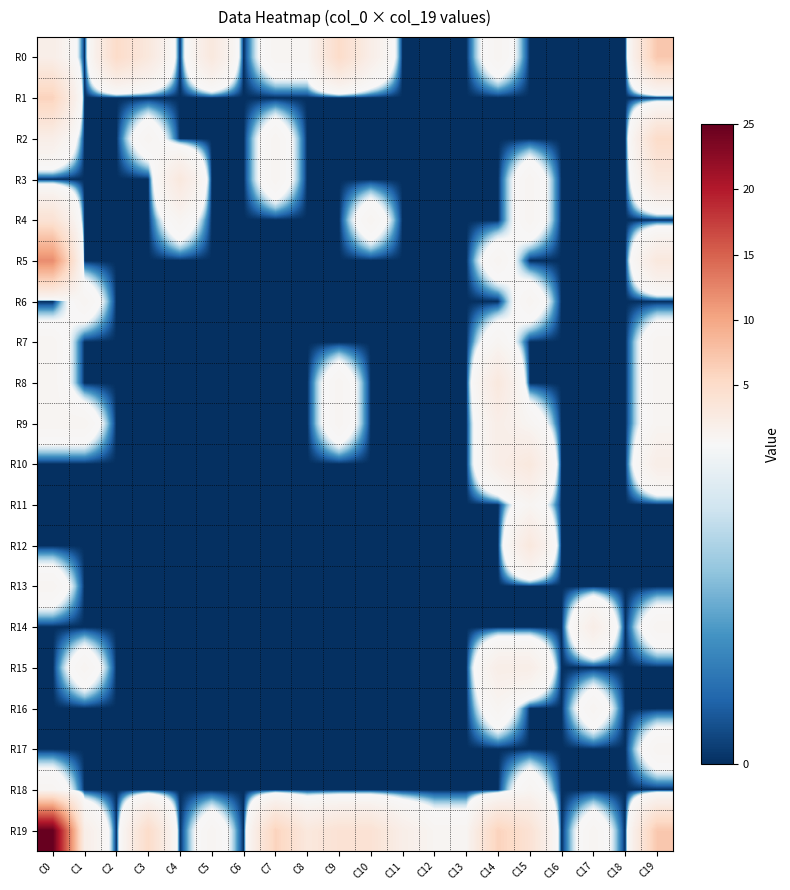

Reading right to left, what are all the values shown in this chart?

R0: C19=7	C18=0	C17=0	C16=0	C15=0	C14=1	C13=0	C12=0	C11=0	C10=2	C9=5	C8=1	C7=1	C6=0	C5=3	C4=0	C3=3	C2=5	C1=0	C0=2
R1: C19=0	C18=0	C17=0	C16=0	C15=0	C14=0	C13=0	C12=0	C11=0	C10=0	C9=0	C8=0	C7=0	C6=0	C5=0	C4=0	C3=0	C2=0	C1=0	C0=6
R2: C19=5	C18=0	C17=0	C16=0	C15=0	C14=0	C13=0	C12=0	C11=0	C10=0	C9=0	C8=0	C7=1	C6=0	C5=0	C4=0	C3=1	C2=0	C1=0	C0=2
R3: C19=3	C18=0	C17=0	C16=0	C15=1	C14=0	C13=0	C12=0	C11=0	C10=0	C9=0	C8=0	C7=1	C6=0	C5=0	C4=3	C3=0	C2=0	C1=0	C0=0
R4: C19=0	C18=0	C17=0	C16=0	C15=1	C14=0	C13=0	C12=0	C11=0	C10=1	C9=0	C8=0	C7=0	C6=0	C5=0	C4=1	C3=0	C2=0	C1=0	C0=4
R5: C19=3	C18=0	C17=0	C16=0	C15=0	C14=1	C13=0	C12=0	C11=0	C10=0	C9=0	C8=0	C7=0	C6=0	C5=0	C4=0	C3=0	C2=0	C1=0	C0=12
R6: C19=0	C18=0	C17=0	C16=0	C15=1	C14=0	C13=0	C12=0	C11=0	C10=0	C9=0	C8=0	C7=0	C6=0	C5=0	C4=0	C3=0	C2=0	C1=1	C0=0
R7: C19=1	C18=0	C17=0	C16=0	C15=0	C14=1	C13=0	C12=0	C11=0	C10=0	C9=0	C8=0	C7=0	C6=0	C5=0	C4=0	C3=0	C2=0	C1=0	C0=1
R8: C19=1	C18=0	C17=0	C16=0	C15=0	C14=3	C13=0	C12=0	C11=0	C10=0	C9=1	C8=0	C7=0	C6=0	C5=0	C4=0	C3=0	C2=0	C1=0	C0=1
R9: C19=1	C18=0	C17=0	C16=0	C15=1	C14=2	C13=0	C12=0	C11=0	C10=0	C9=1	C8=0	C7=0	C6=0	C5=0	C4=0	C3=0	C2=0	C1=1	C0=1
R10: C19=2	C18=0	C17=0	C16=0	C15=3	C14=2	C13=0	C12=0	C11=0	C10=0	C9=0	C8=0	C7=0	C6=0	C5=0	C4=0	C3=0	C2=0	C1=0	C0=0
R11: C19=0	C18=0	C17=0	C16=0	C15=1	C14=0	C13=0	C12=0	C11=0	C10=0	C9=0	C8=0	C7=0	C6=0	C5=0	C4=0	C3=0	C2=0	C1=0	C0=0
R12: C19=0	C18=0	C17=0	C16=0	C15=3	C14=0	C13=0	C12=0	C11=0	C10=0	C9=0	C8=0	C7=0	C6=0	C5=0	C4=0	C3=0	C2=0	C1=0	C0=0
R13: C19=0	C18=0	C17=0	C16=0	C15=0	C14=0	C13=0	C12=0	C11=0	C10=0	C9=0	C8=0	C7=0	C6=0	C5=0	C4=0	C3=0	C2=0	C1=0	C0=1
R14: C19=1	C18=0	C17=2	C16=0	C15=0	C14=0	C13=0	C12=0	C11=0	C10=0	C9=0	C8=0	C7=0	C6=0	C5=0	C4=0	C3=0	C2=0	C1=0	C0=0
R15: C19=0	C18=0	C17=0	C16=0	C15=2	C14=2	C13=0	C12=0	C11=0	C10=0	C9=0	C8=0	C7=0	C6=0	C5=0	C4=0	C3=0	C2=0	C1=1	C0=0
R16: C19=0	C18=0	C17=1	C16=0	C15=0	C14=1	C13=0	C12=0	C11=0	C10=0	C9=0	C8=0	C7=0	C6=0	C5=0	C4=0	C3=0	C2=0	C1=0	C0=0
R17: C19=1	C18=0	C17=0	C16=0	C15=0	C14=0	C13=0	C12=0	C11=0	C10=0	C9=0	C8=0	C7=0	C6=0	C5=0	C4=0	C3=0	C2=0	C1=0	C0=0
R18: C19=0	C18=0	C17=0	C16=0	C15=1	C14=0	C13=0	C12=0	C11=0	C10=0	C9=0	C8=0	C7=0	C6=0	C5=0	C4=0	C3=0	C2=0	C1=0	C0=1
R19: C19=7	C18=0	C17=1	C16=0	C15=4	C14=6	C13=1	C12=1	C11=2	C10=4	C9=4	C8=3	C7=6	C6=0	C5=1	C4=0	C3=5	C2=0	C1=2	C0=25